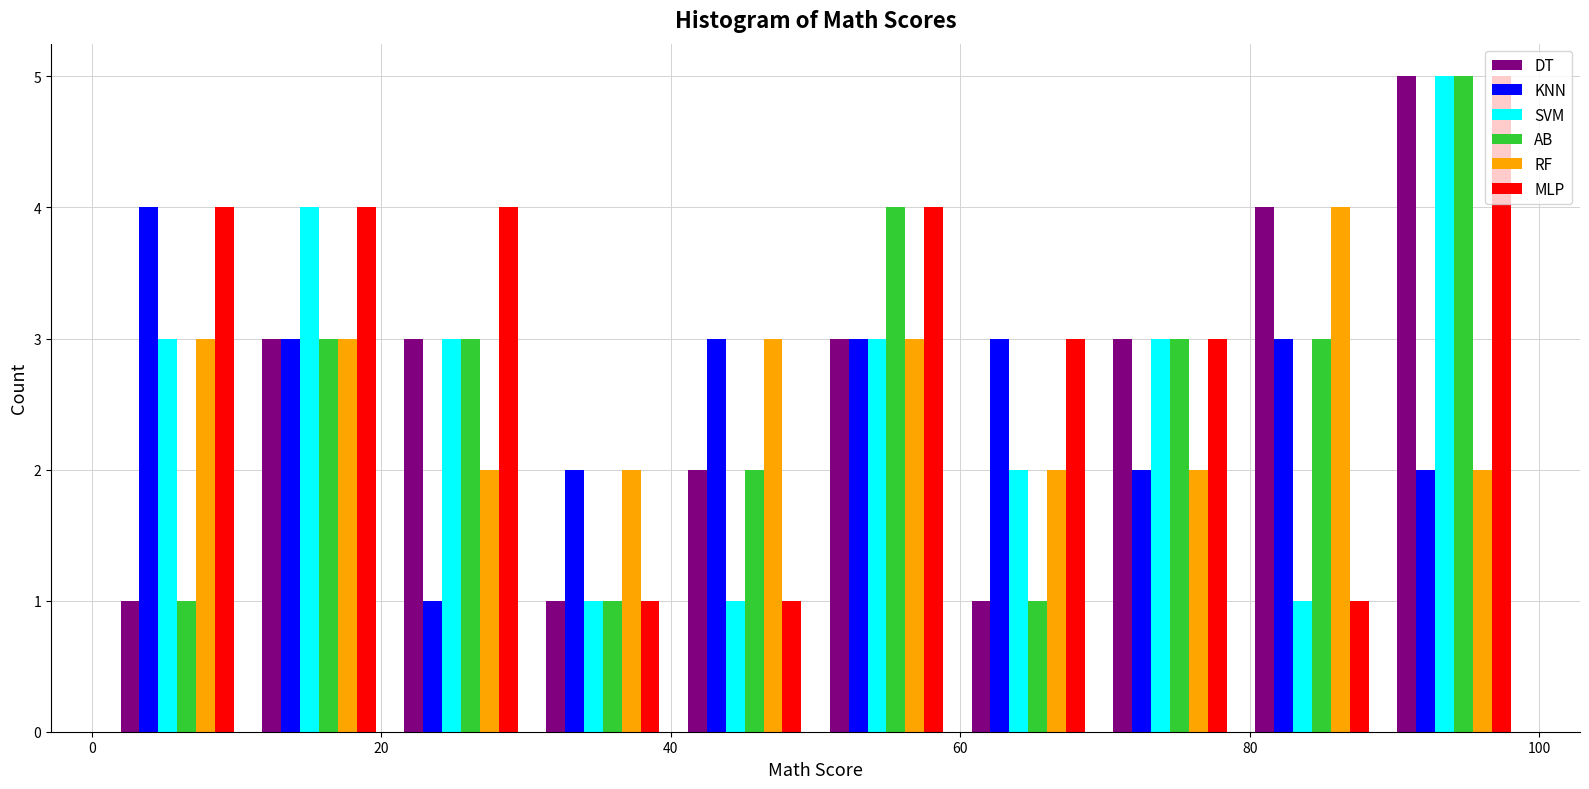

What is the height of the MLP bar covering 50.0 to 59.8 on the x-axis? Neither the bar edges nor the heights are printed on the chart, so give them approximately, as read against the axes.

4